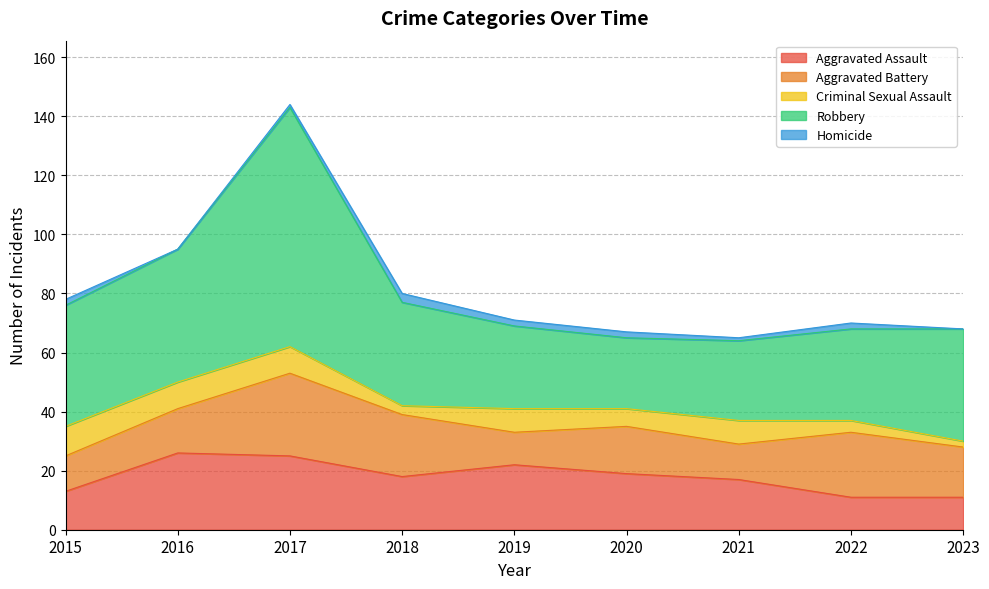

Which series ends up on top after the final intersection of Aggravated Battery and Aggravated Assault?

Aggravated Battery